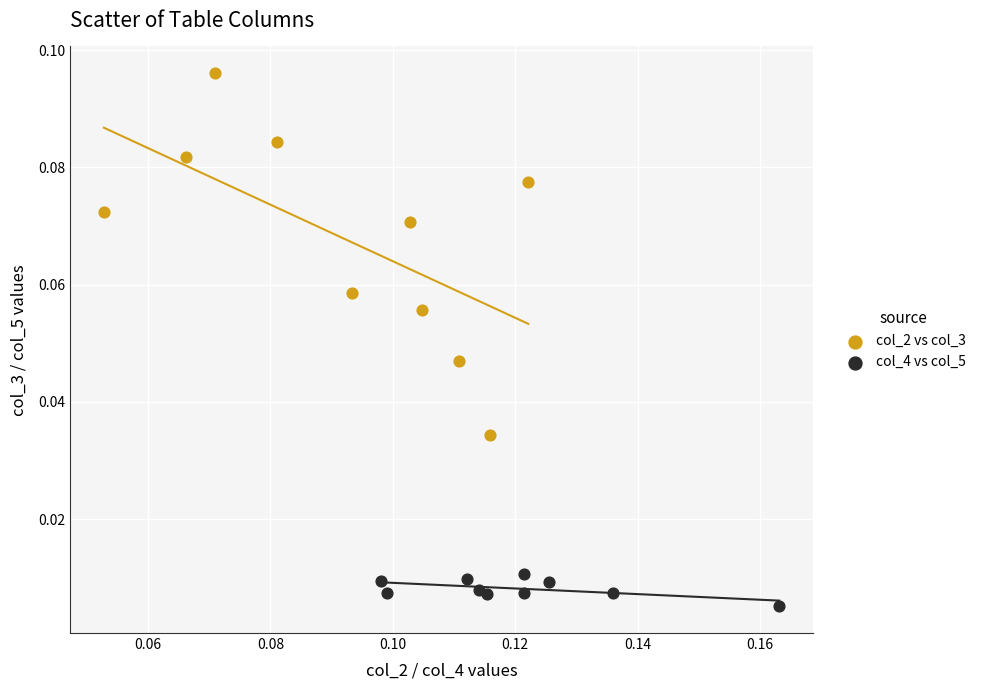

Which series contains the highest Y value?

col_2 vs col_3